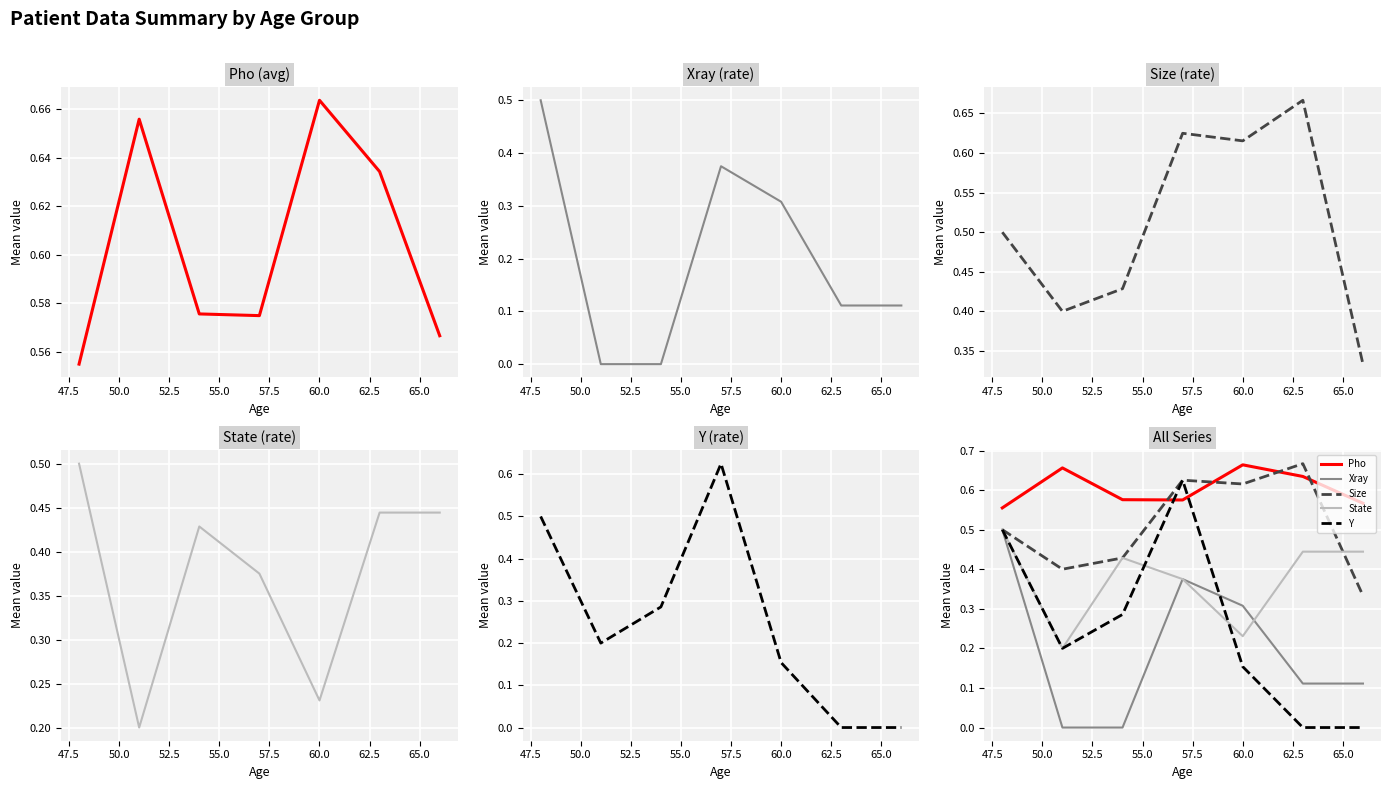

How many lines are shown in the chart?

5